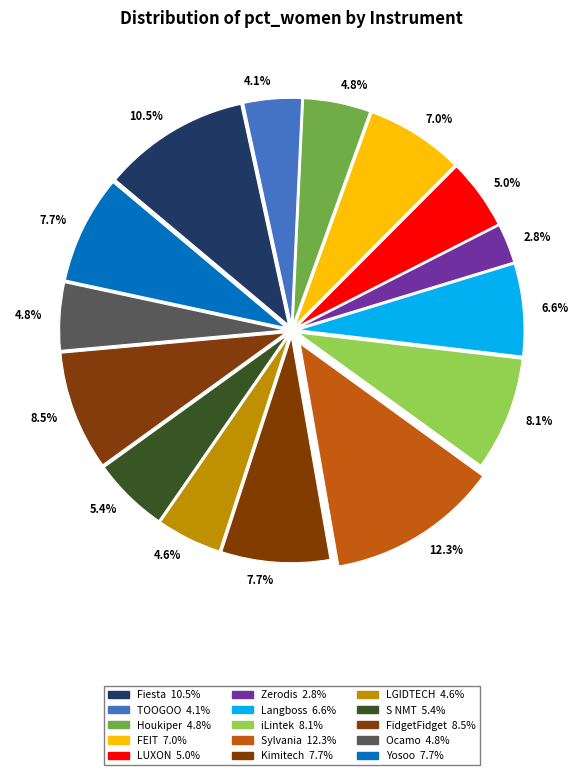

Is there a majority slice in this chart?

No